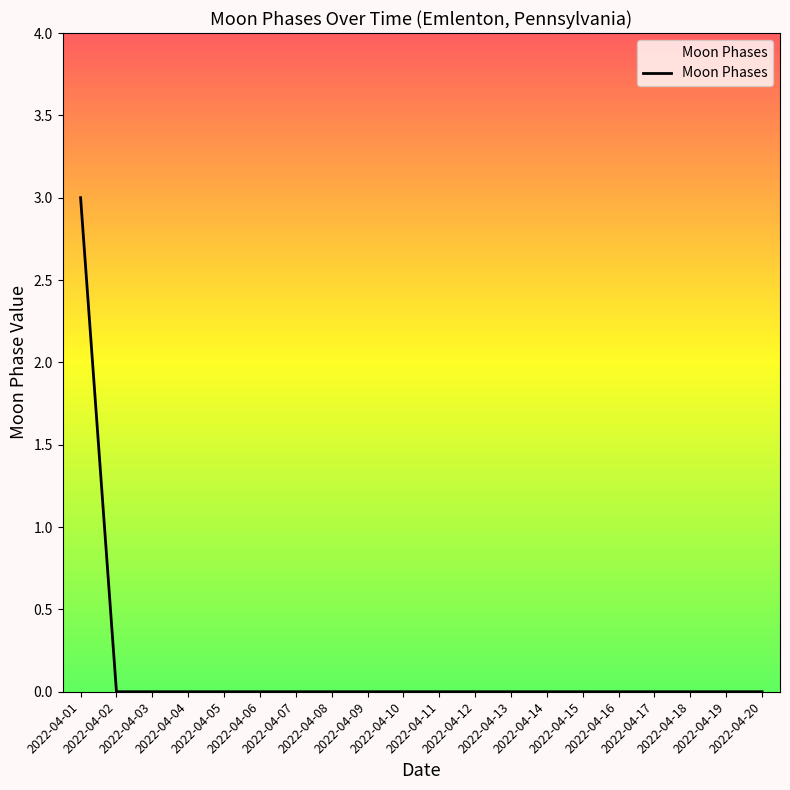

What is the difference between the maximum and minimum values?

3